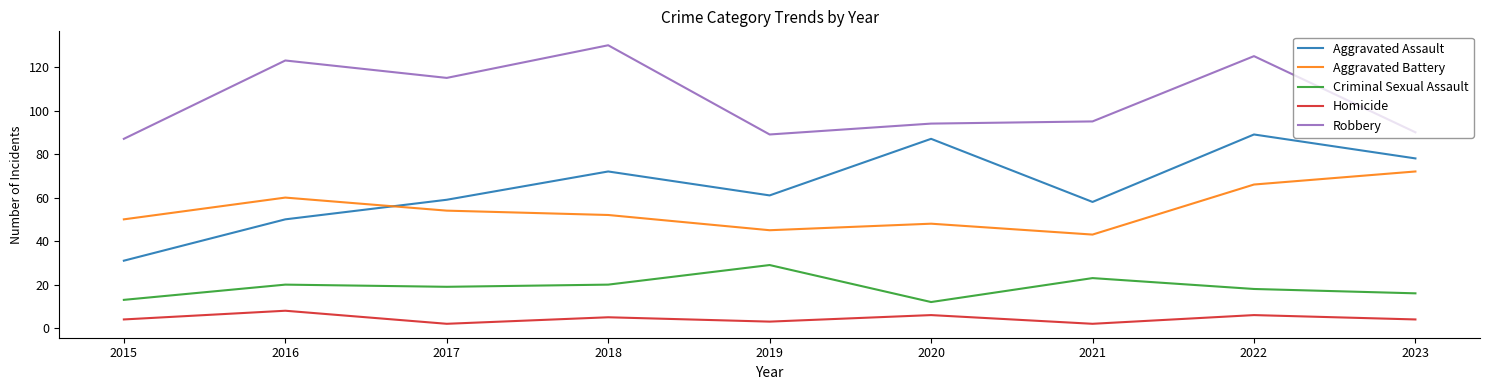

The value of Aggravated Battery at 2023 is 99. True or false?

False